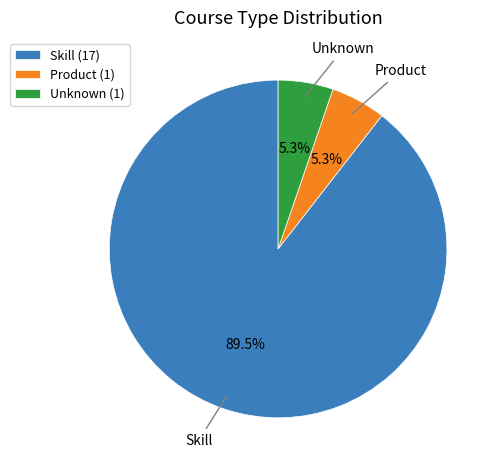

Does any single category account for the majority?

Yes